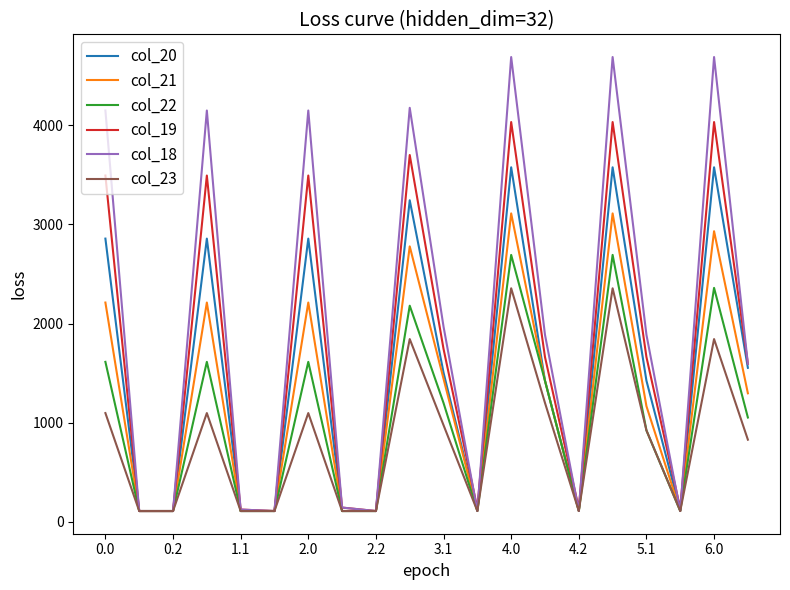

Which series has the widest spread of values?

col_18